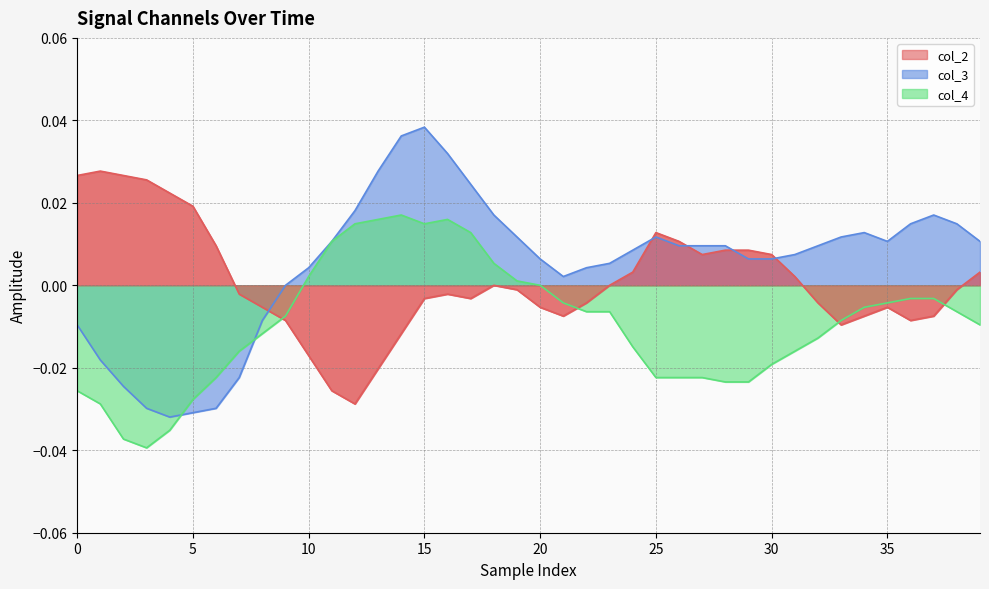

At which category is the sum across all series the highest?

15